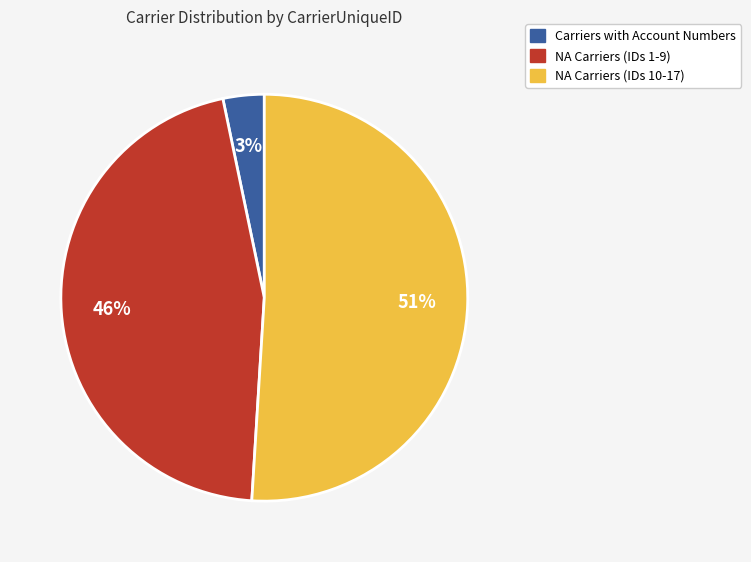

Is there any slice that represents more than half of the pie?

Yes